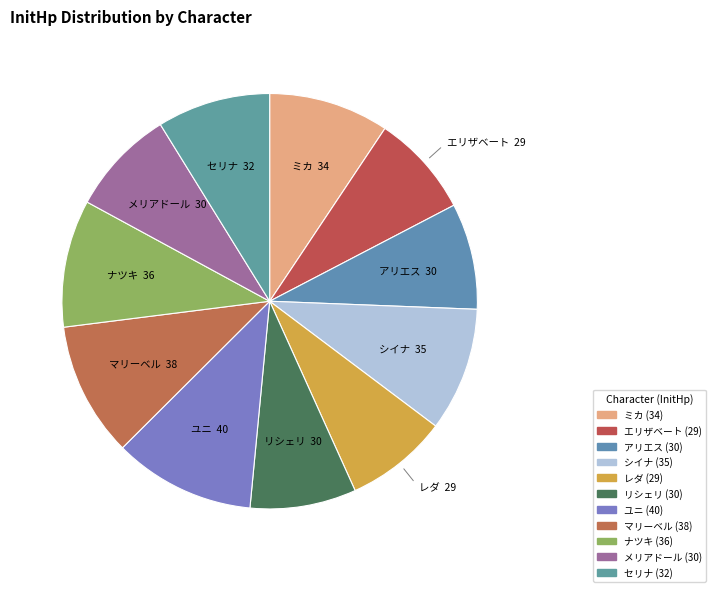

To the nearest percent, what is the combined percentage of マリーベル and メリアドール?

19%